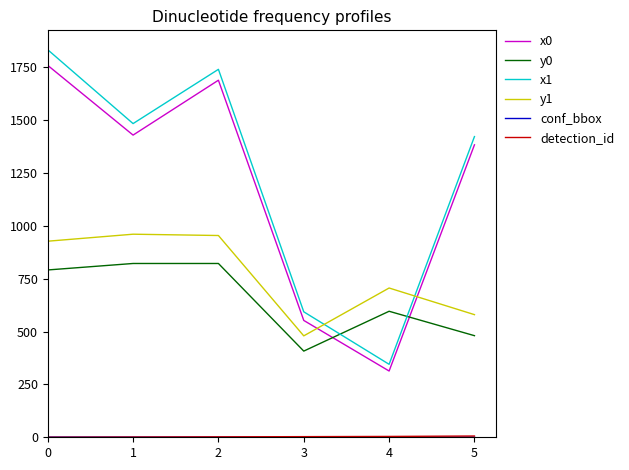

Which series has the largest range (max minus min)?

x1